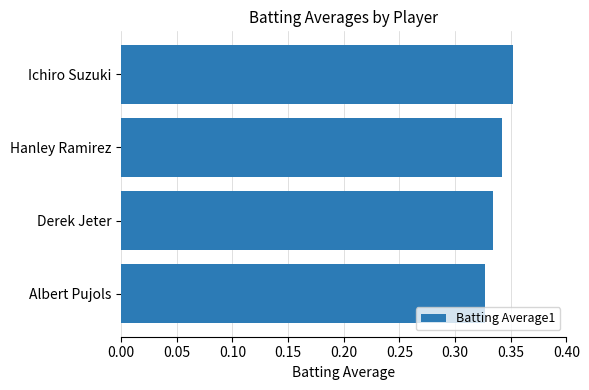

What is the sum of all values?

1.4